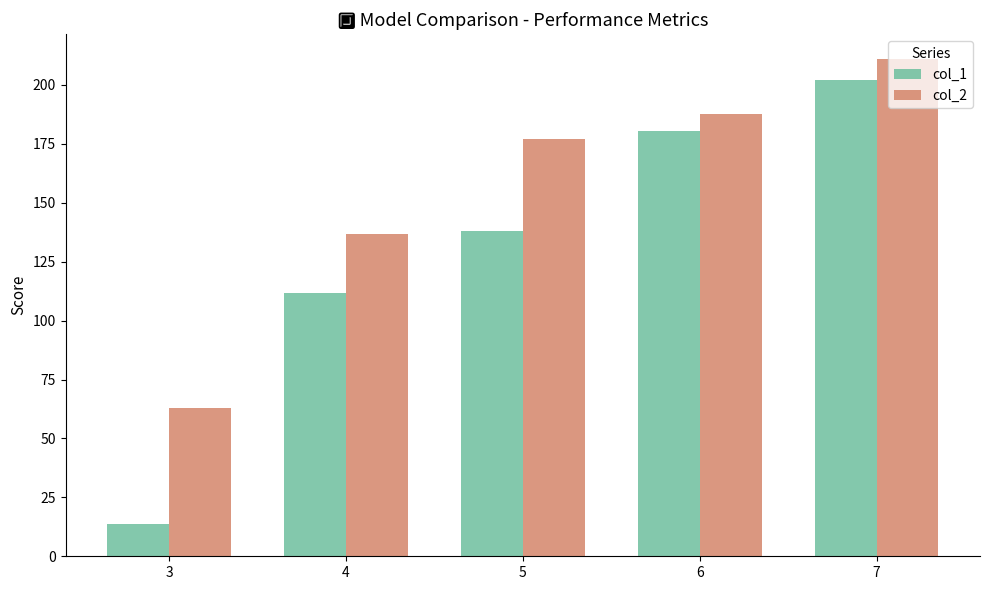

Are the bars horizontal?

No